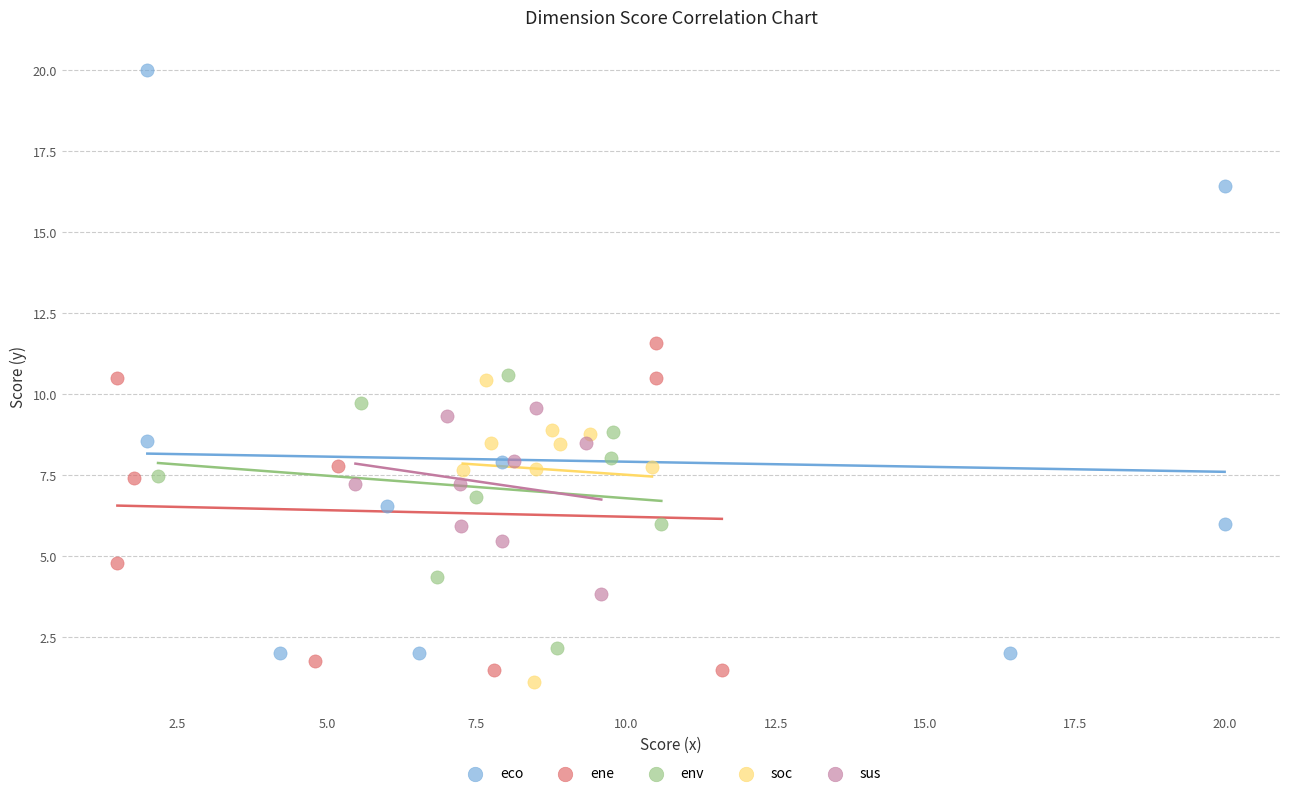

What are all the series names shown in the legend?

eco, ene, env, soc, sus